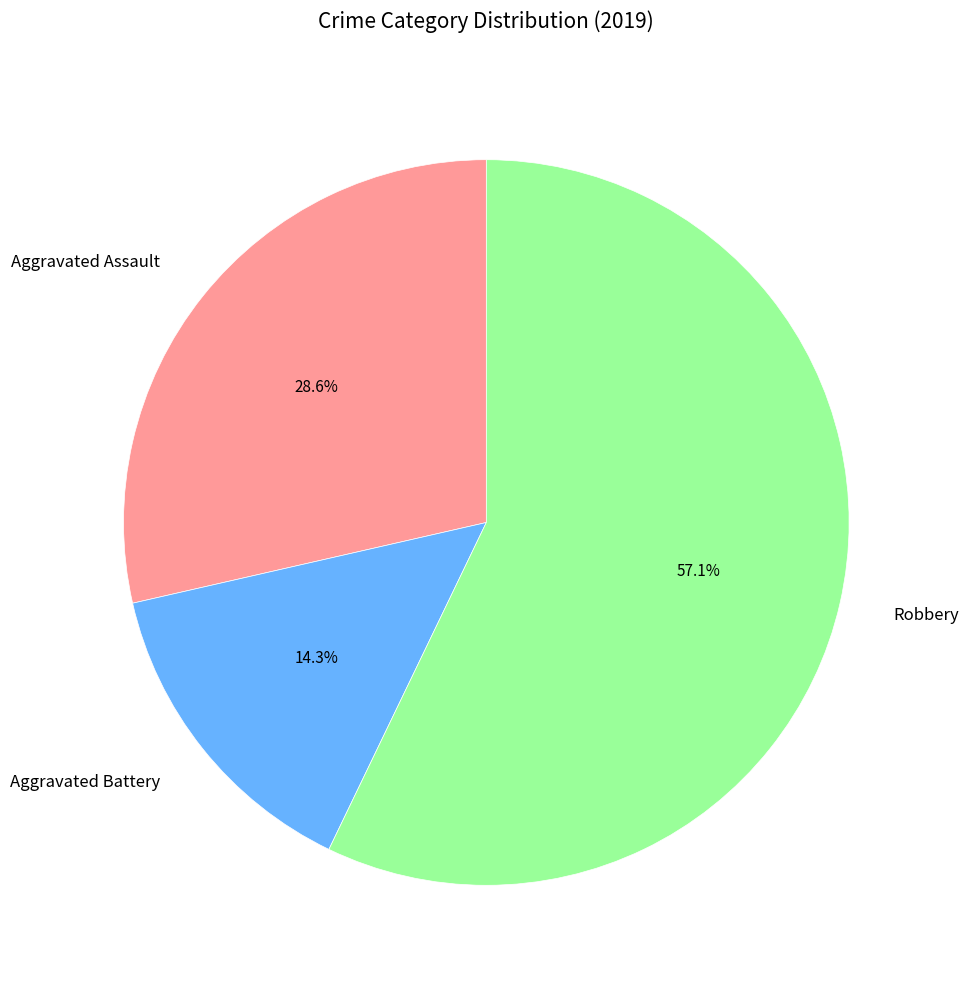

How many slices are in this pie chart?

3